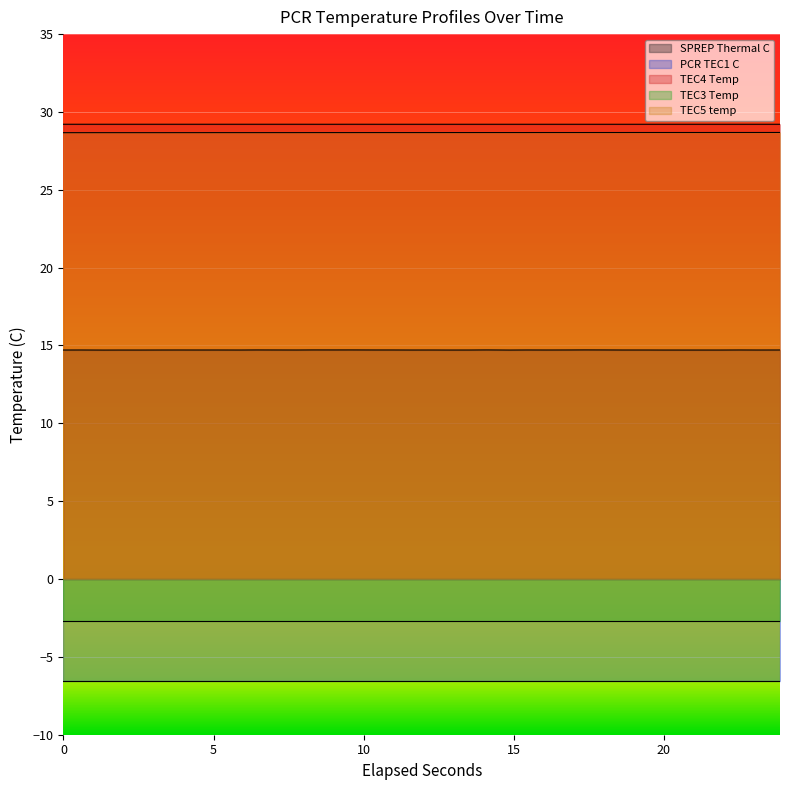

Which series has the largest range (max minus min)?

TEC5 temp